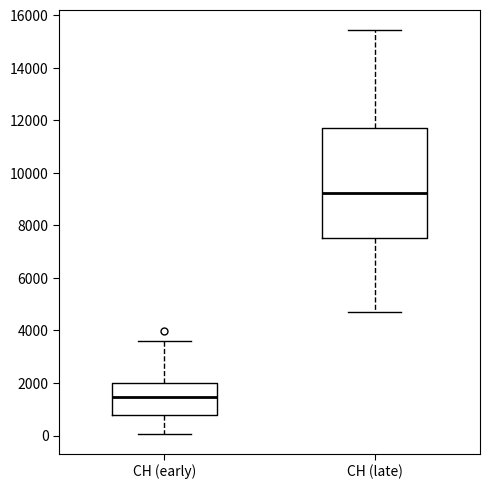

Which box has the lowest median line?

CH (early)